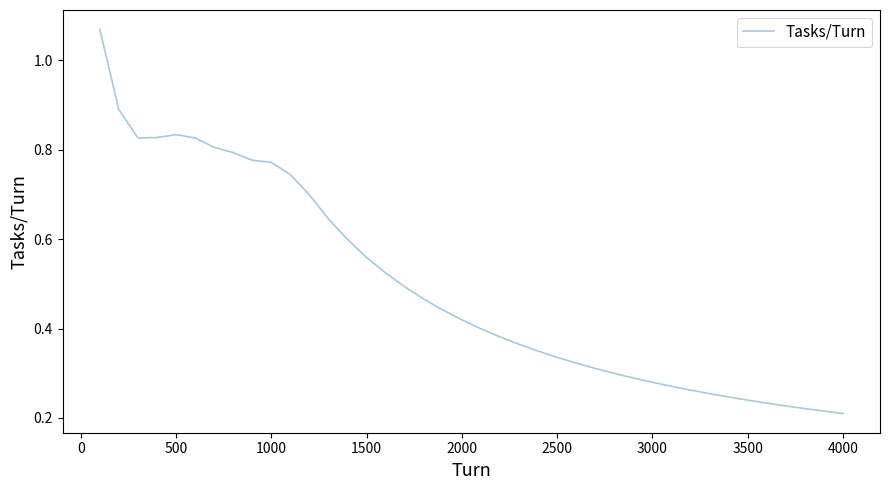

Does the chart have visible grid lines?

No